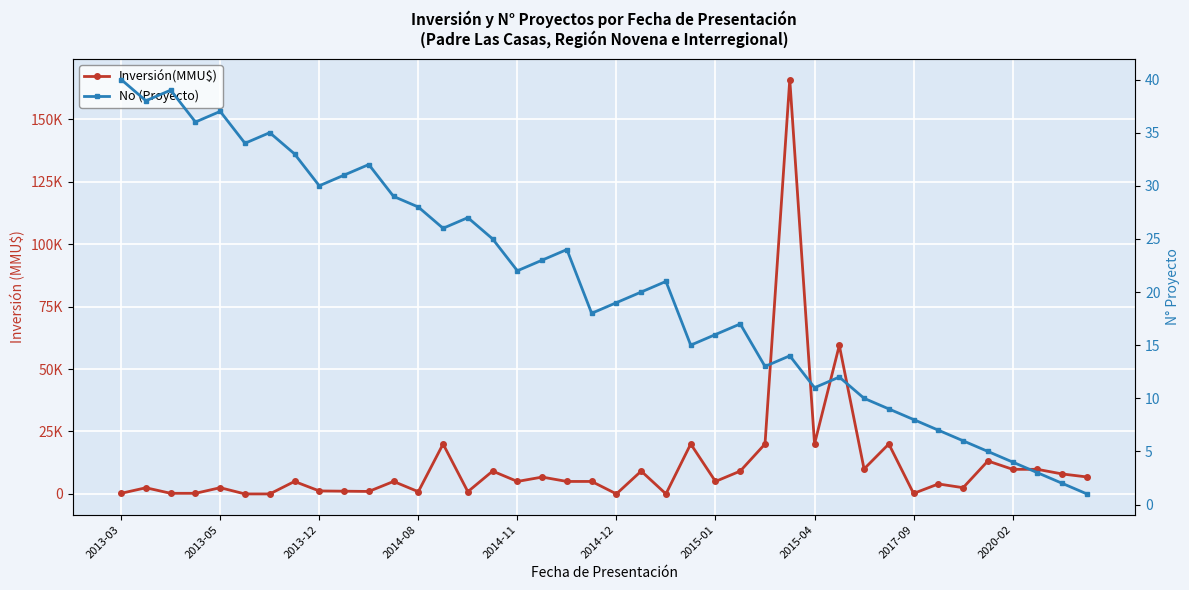

What are all the series names shown in the legend?

Inversión(MMU$), No (Proyecto)